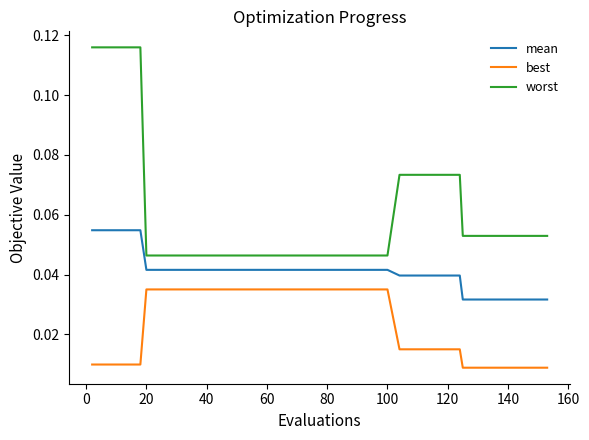

Which series has the largest range (max minus min)?

worst